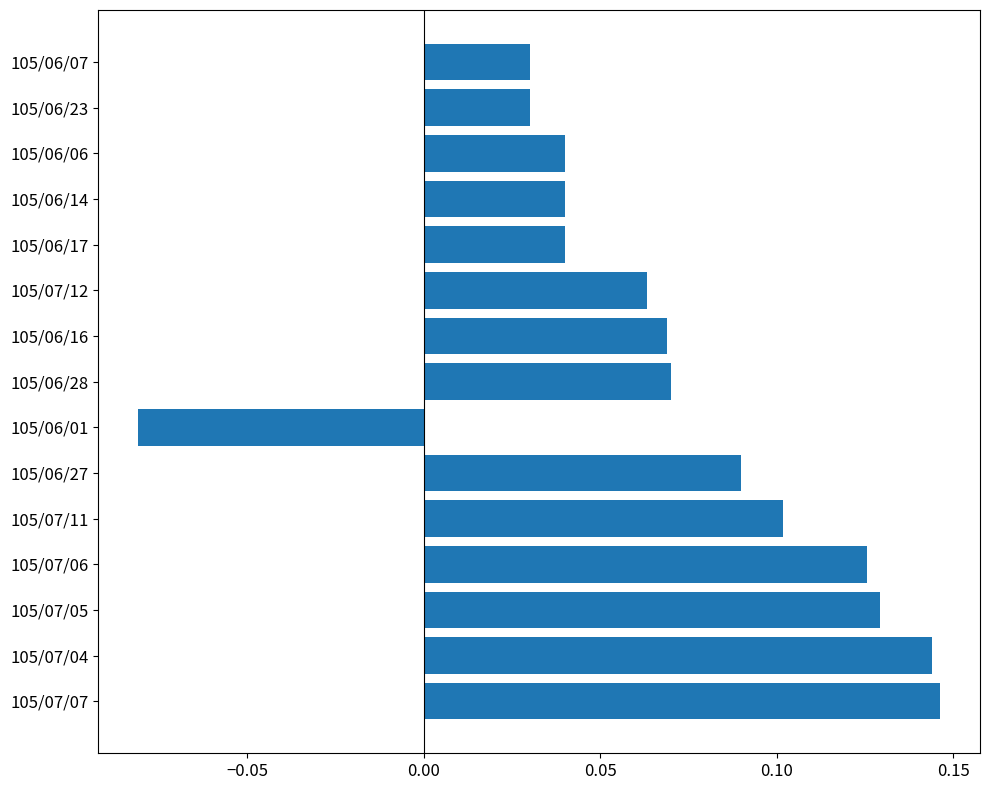

Count the values in the range 0 to 1.

14